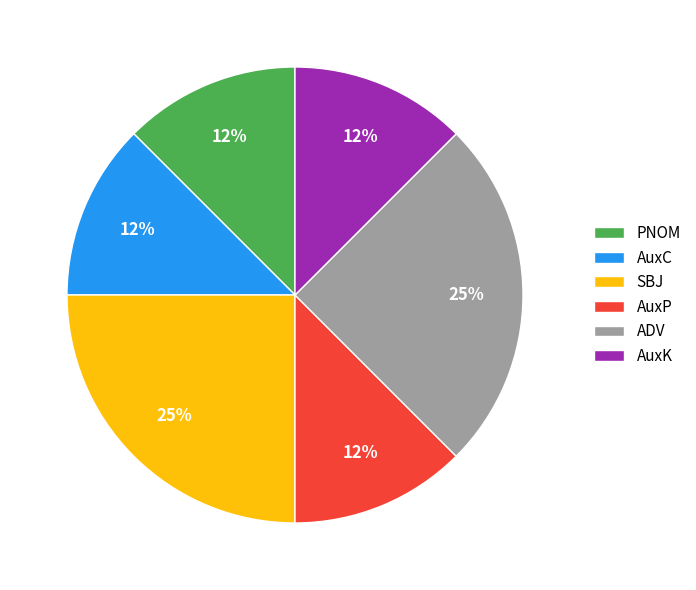

Is the sum of AuxP and AuxK greater than half?

No